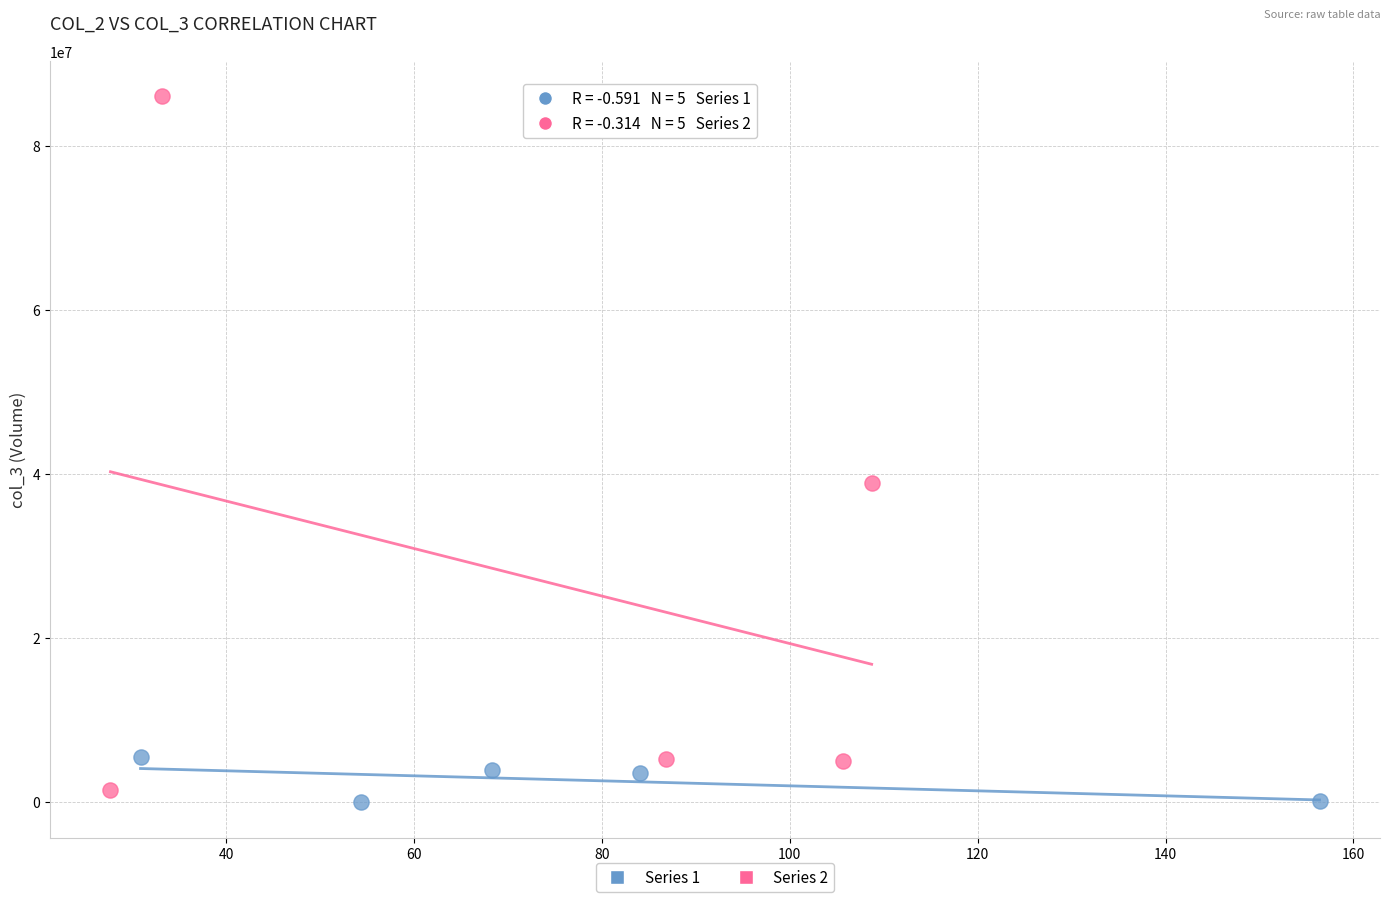

Which series reaches the minimum Y coordinate?

Series 1